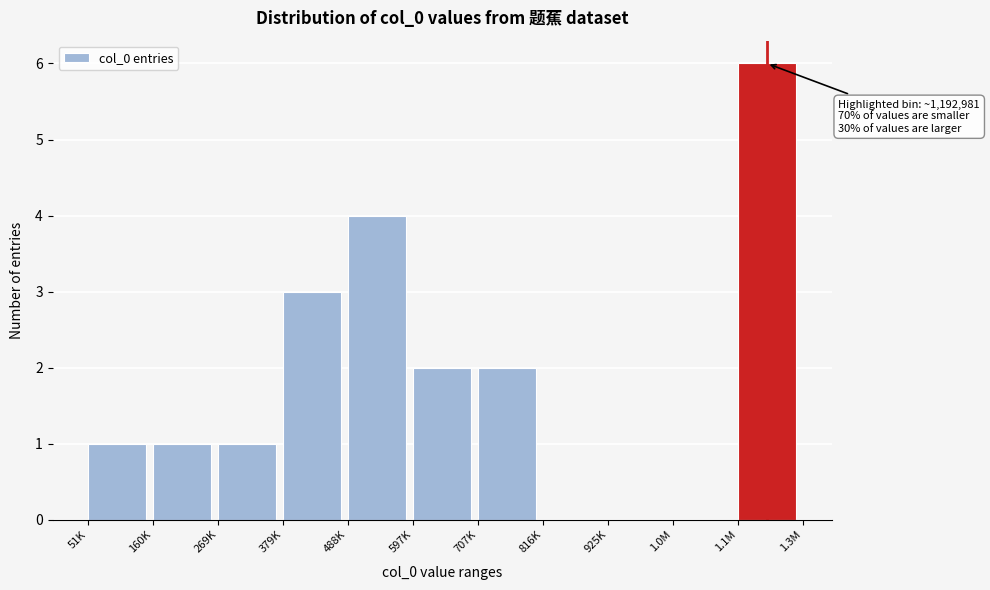

Reading left to right, extract all data points from this chart.

51K=1	160K=1	269K=1	379K=3	488K=4	597K=2	707K=2	816K=0	925K=0	1.0M=0	1.1M=6